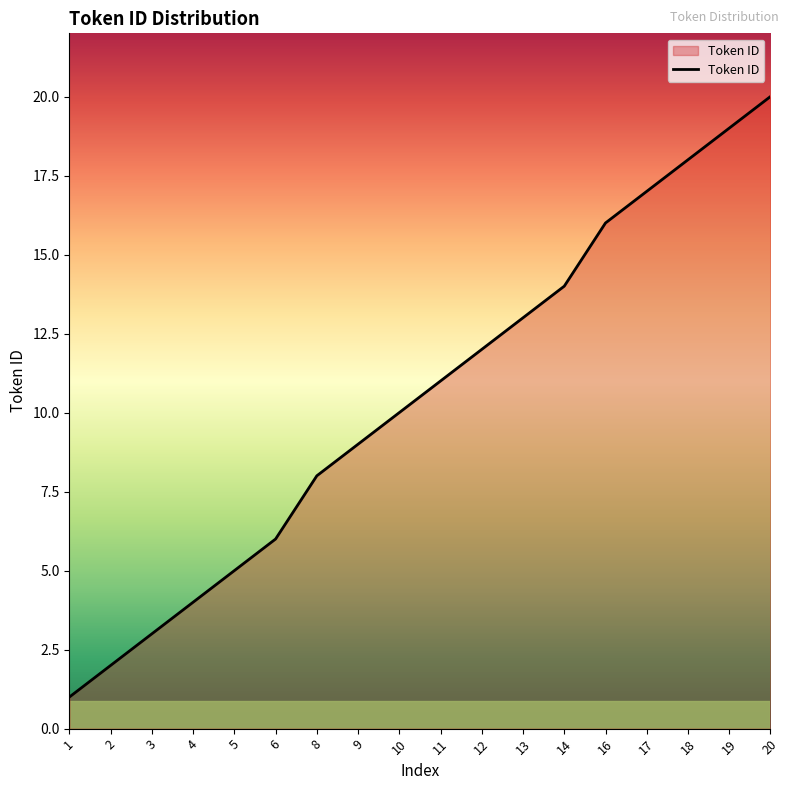

True or false: the data shows 6 at 6.

True